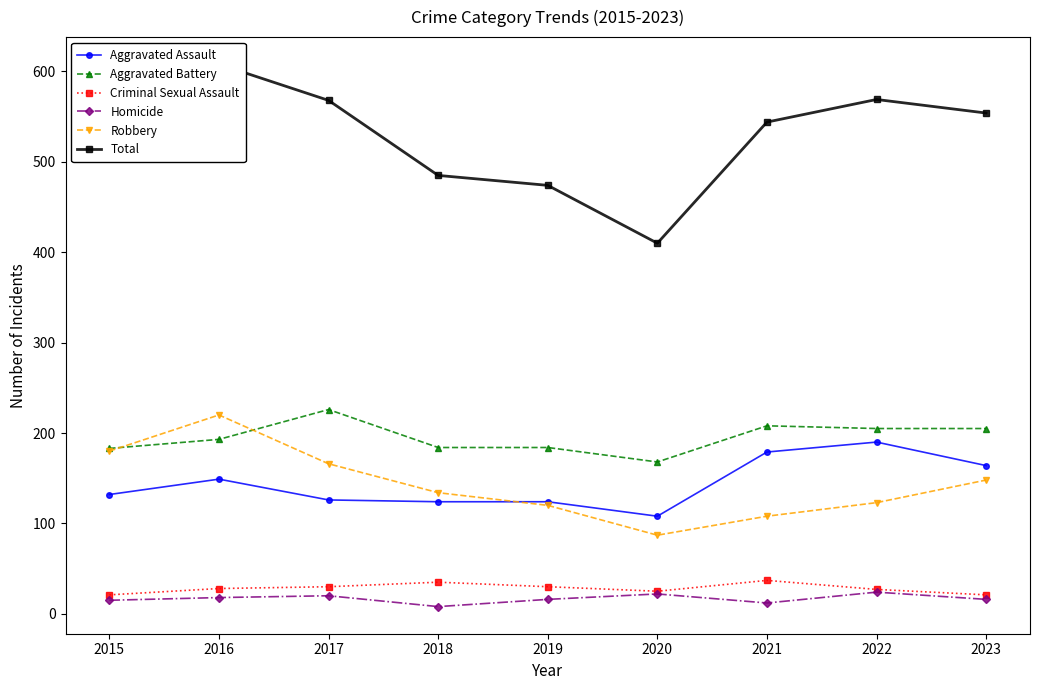

At which category is the sum across all series the highest?

2016